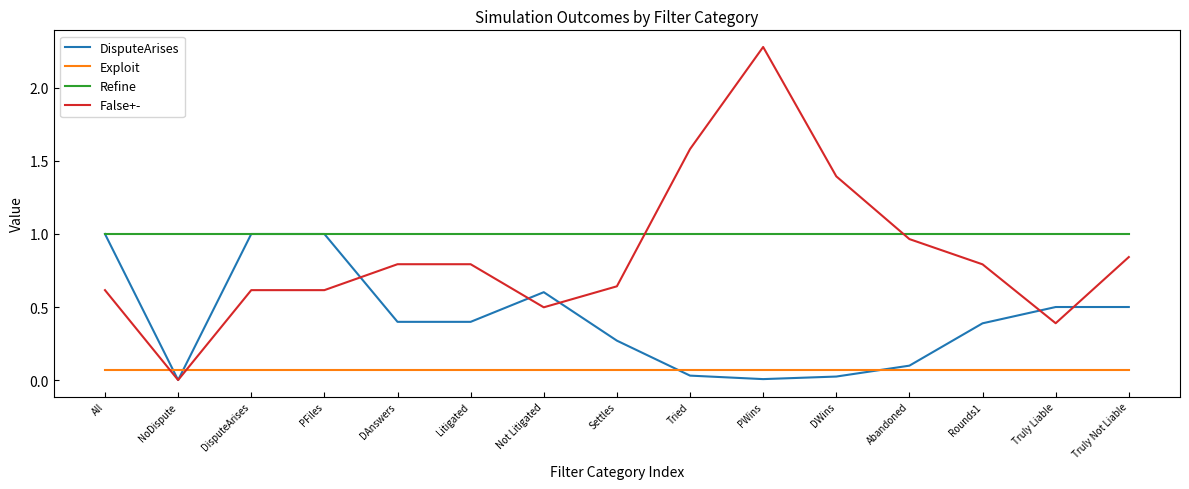

True or false: False+- has a value of 3.1 at PWins.

False